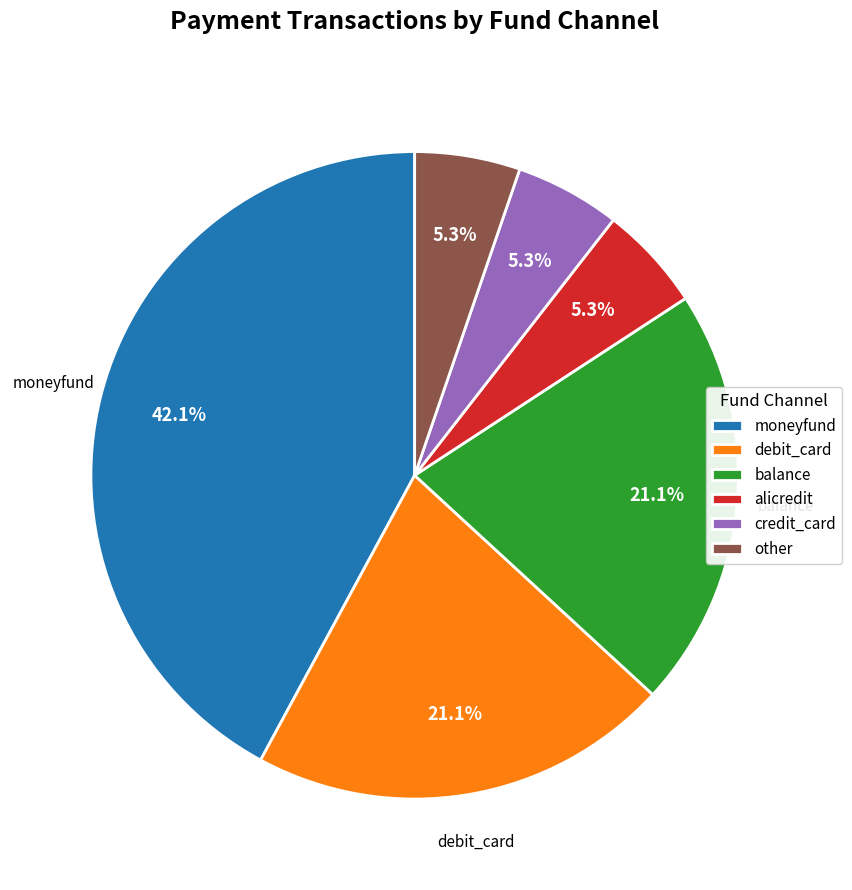

What is the ratio of the value at credit_card to the value at other?

1.0